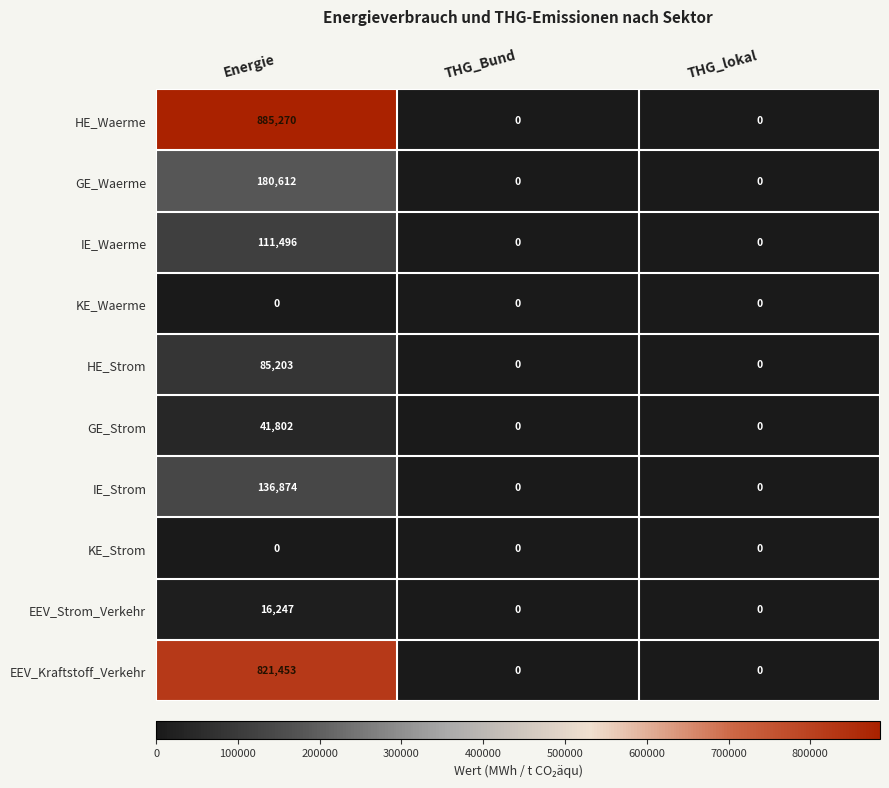

Is it true that IE_Waerme equals 111496 at Energie?

True